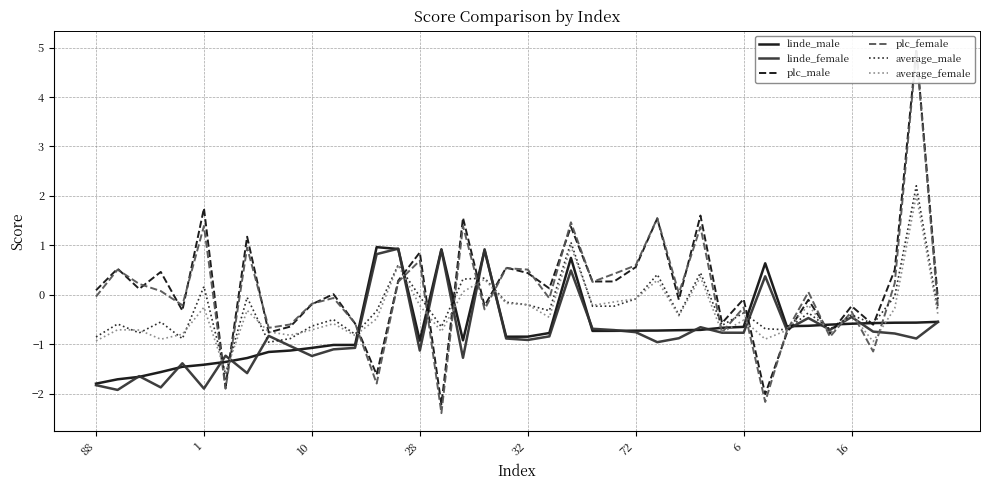

True or false: linde_female has a value of -0.4 at 32.

False